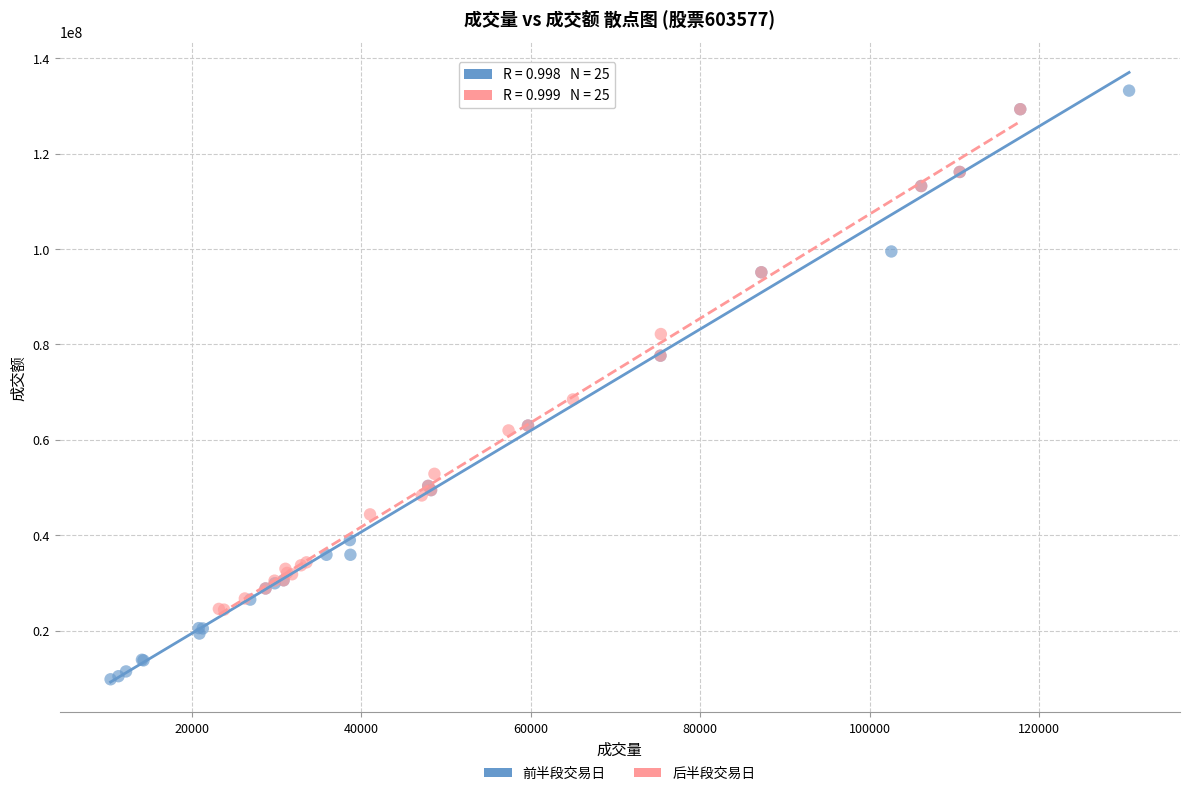

Which series reaches the minimum Y coordinate?

前半段交易日